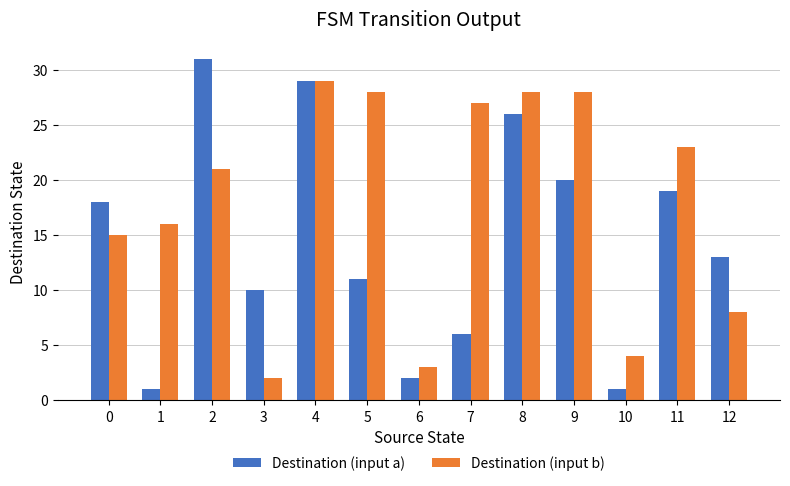

Does the chart contain any negative values?

No